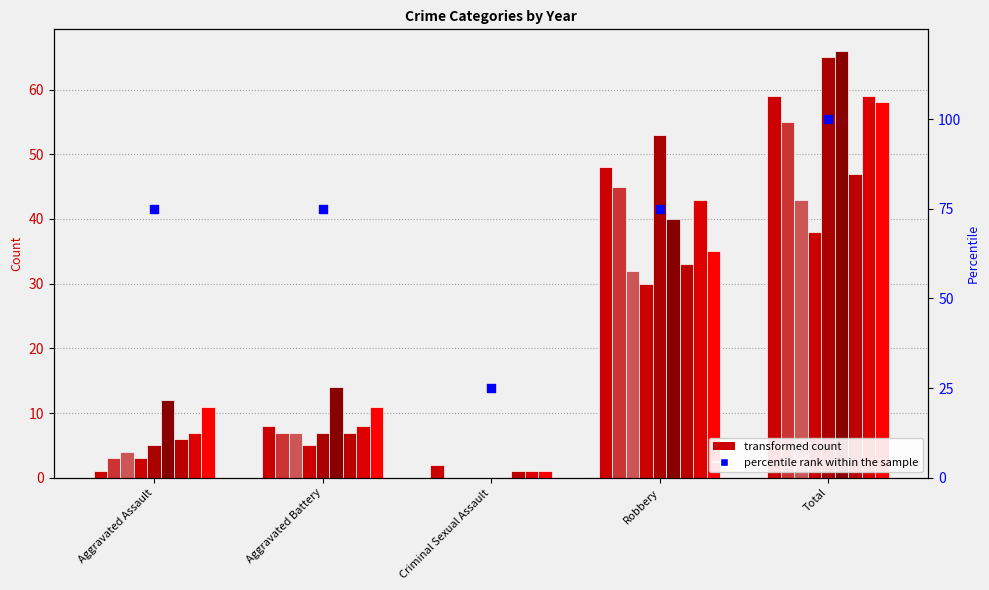

Approximately how many times larger is the value at Total compared to Criminal Sexual Assault?

4.0